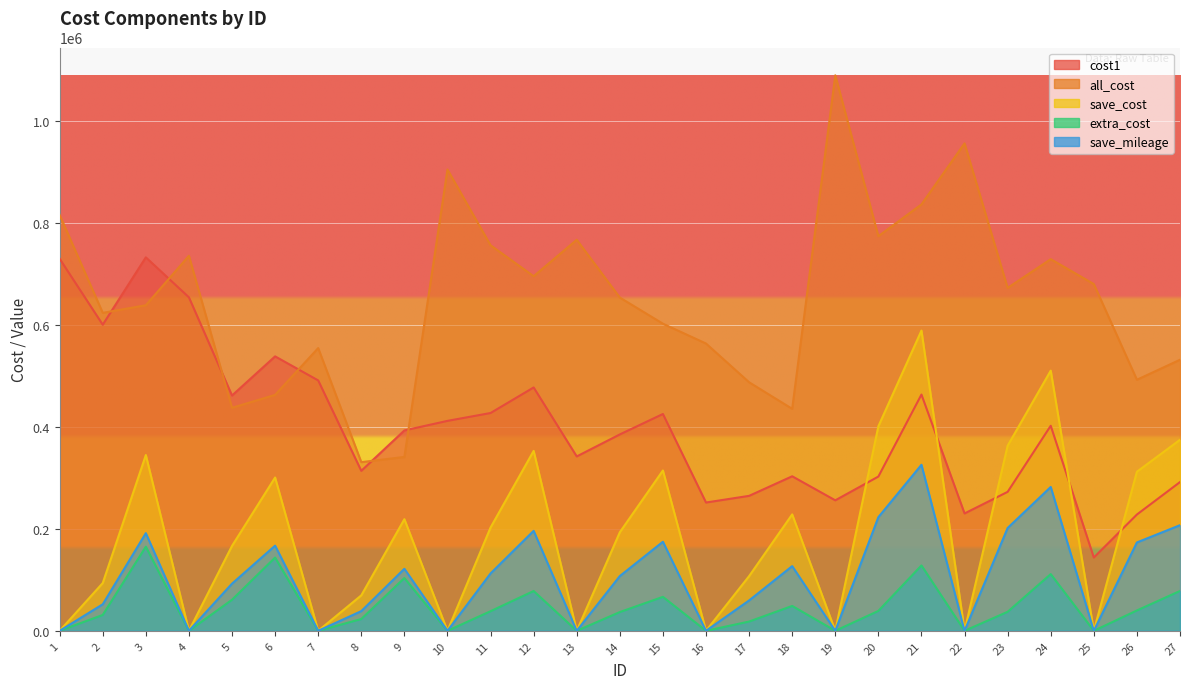

What is the value of the all_cost point at the 2nd from the left?

623912